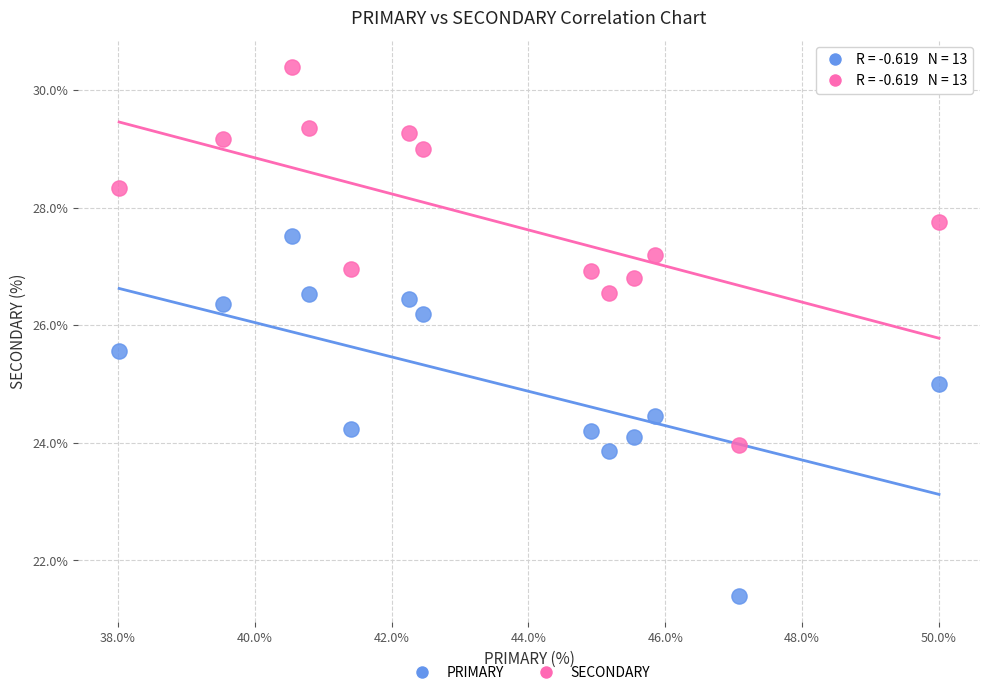

Which series reaches the minimum Y coordinate?

PRIMARY